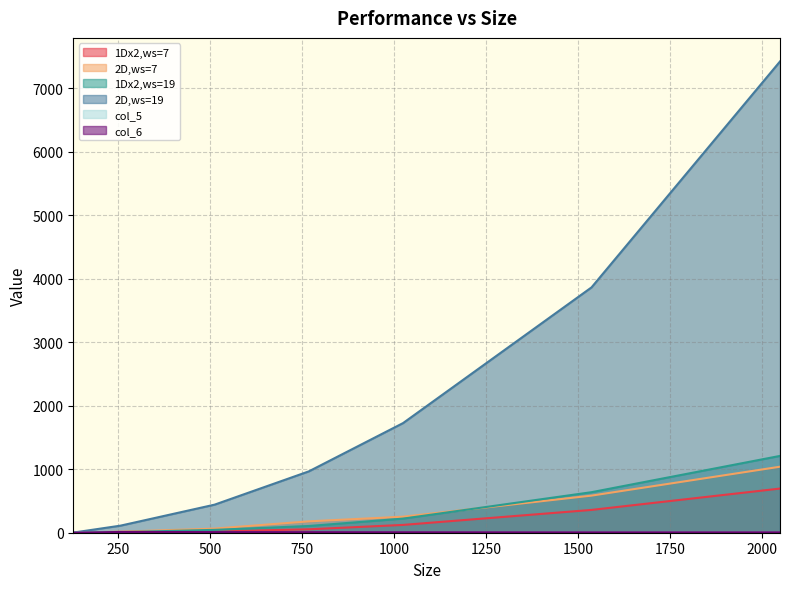

After their last crossing, which series has the higher values: 2D,ws=19 or 1Dx2,ws=19?

2D,ws=19